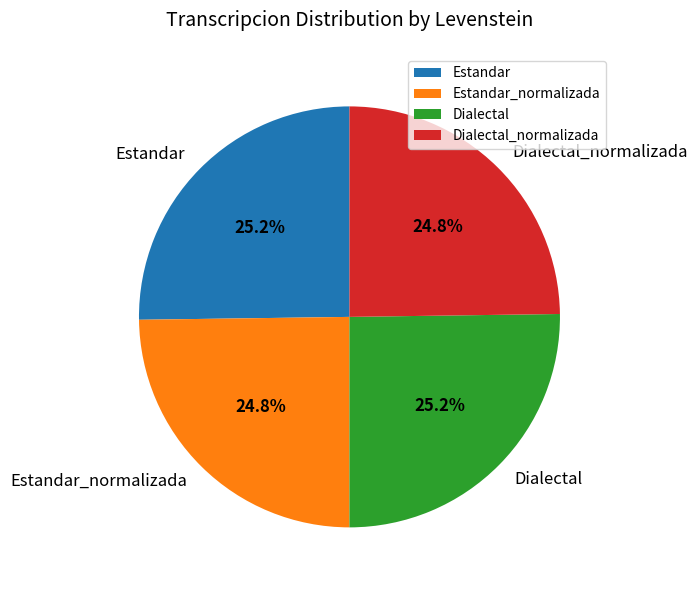

How many slices are in this pie chart?

4